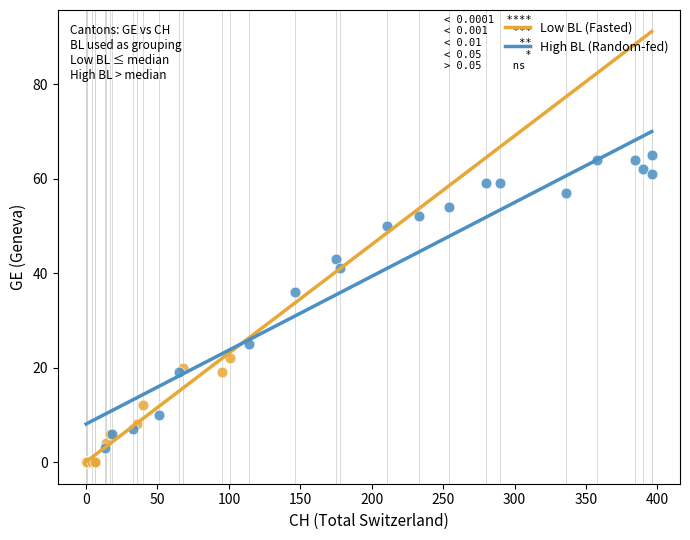

Which series reaches the maximum Y coordinate?

High BL (Random-fed)